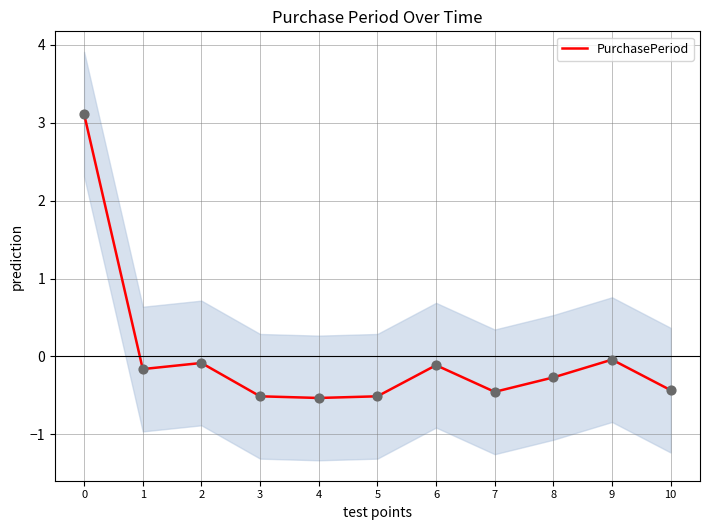

What is the change in value from 3 to 7?

+0.1